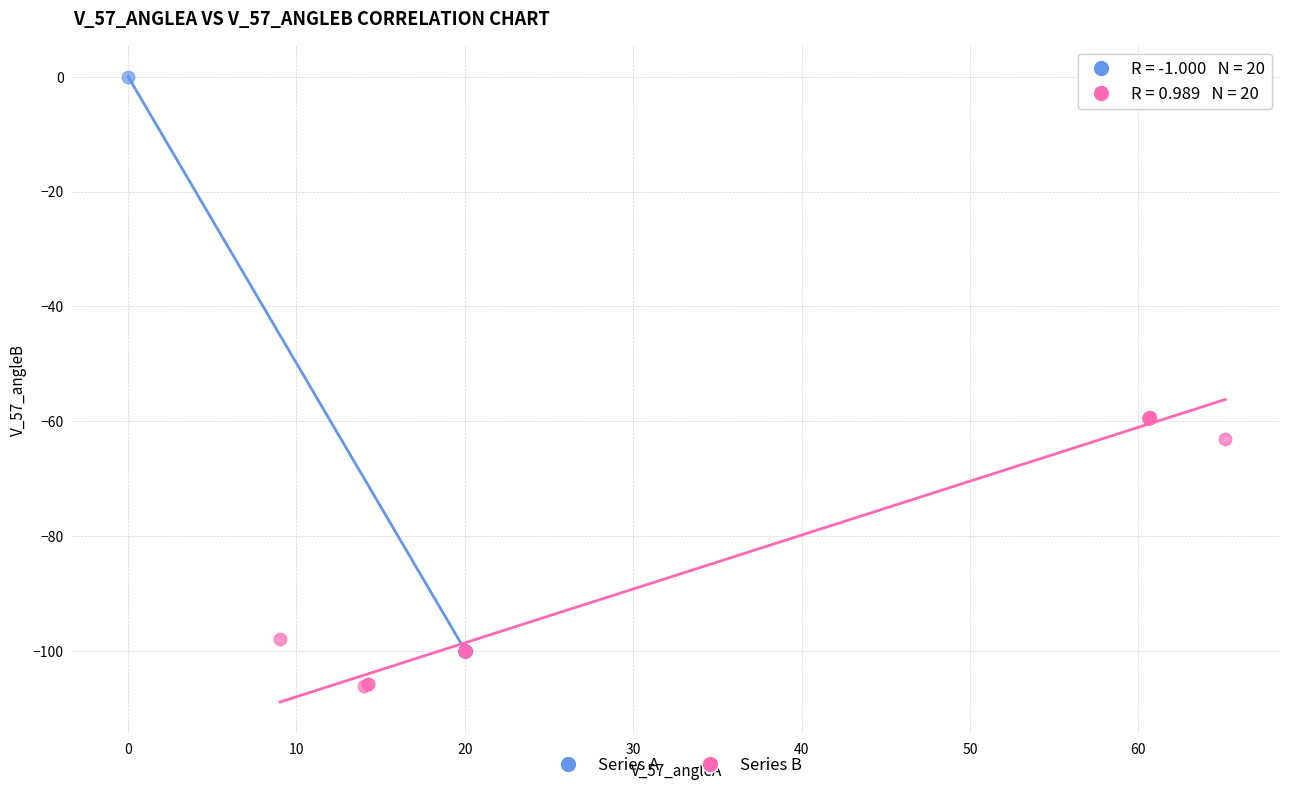

Which series reaches the minimum Y coordinate?

Series B